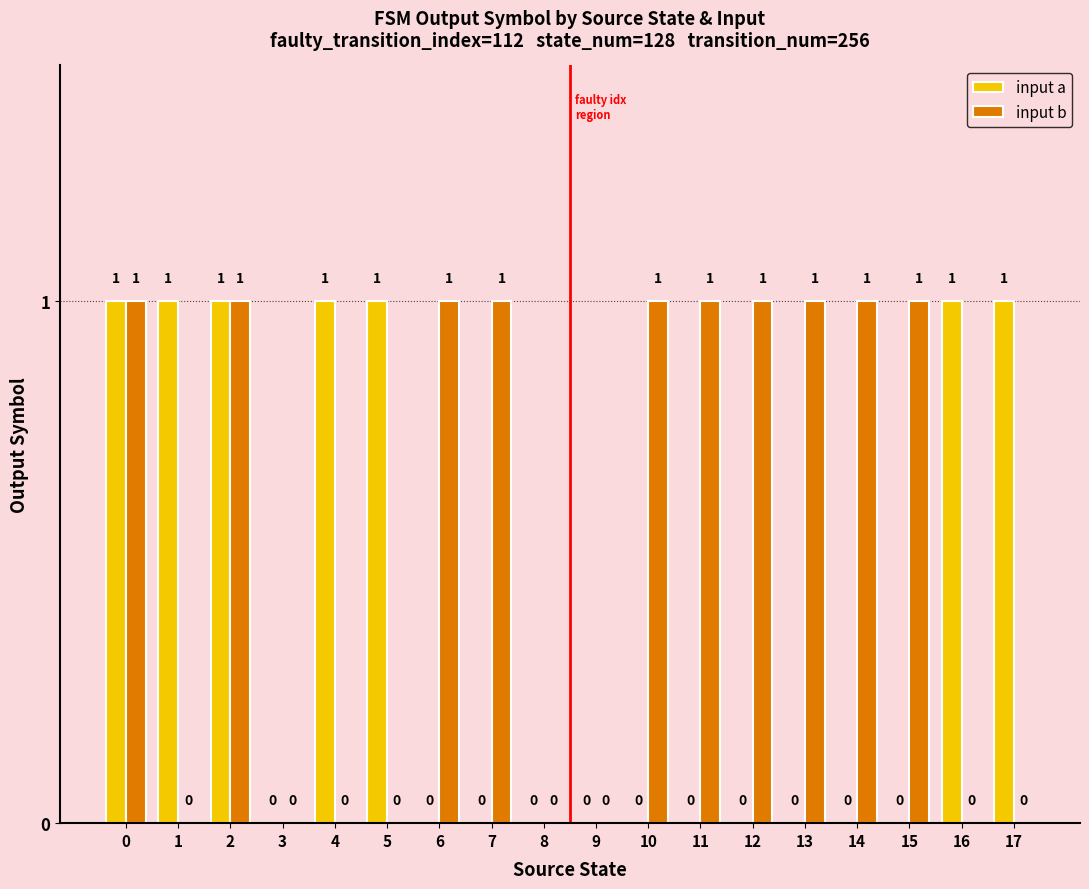

True or false: input a has a value of 0 at 13.

True